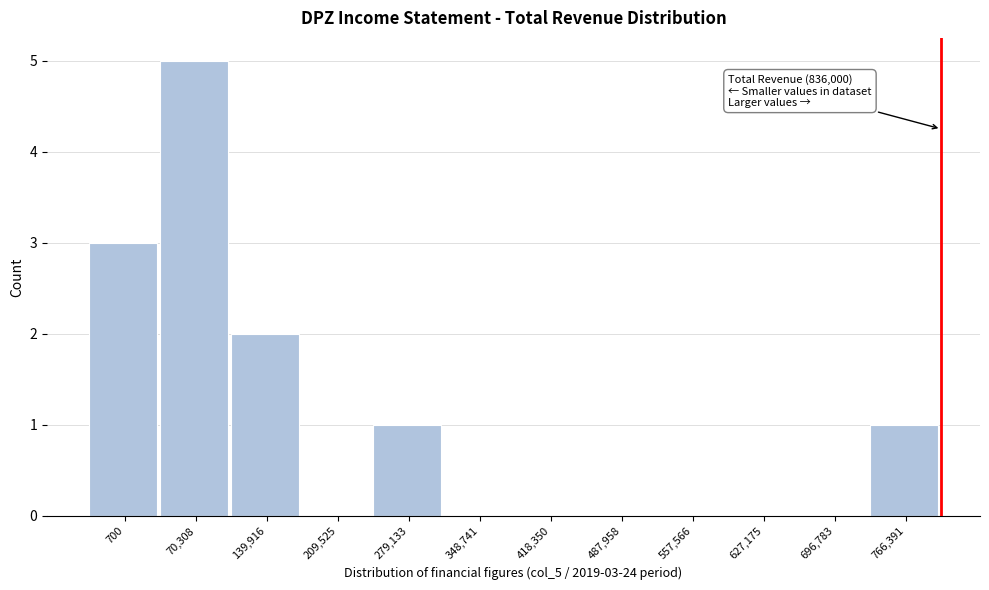

Reading left to right, what are all the values shown in this chart?

700=3	70,308=5	139,916=2	209,525=0	279,133=1	348,741=0	418,350=0	487,958=0	557,566=0	627,175=0	696,783=0	766,391=1